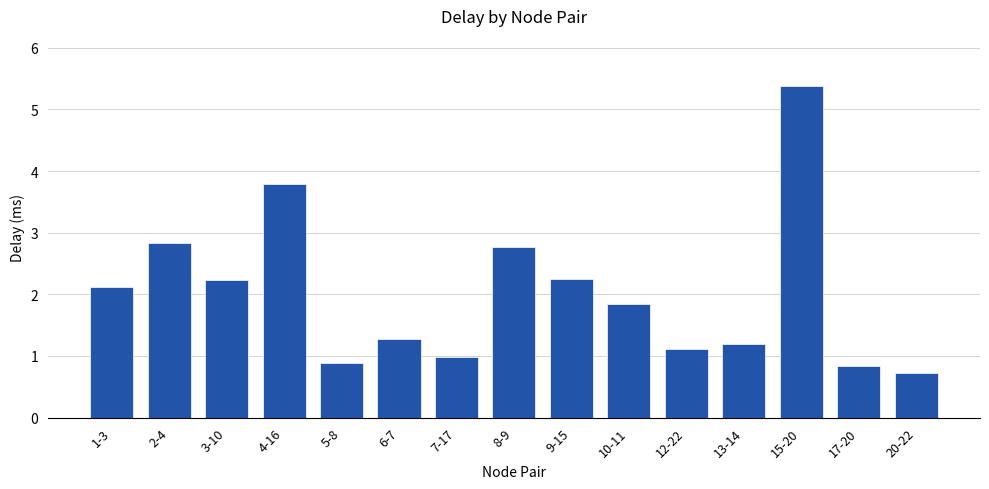

What is the change in value from 1-3 to 8-9?

+0.7